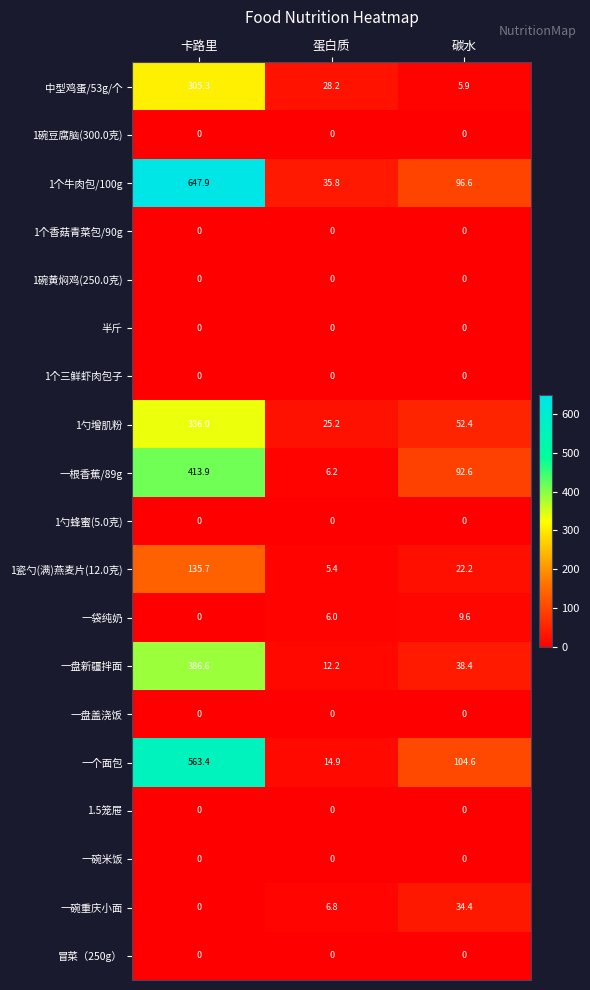

Between 蛋白质 and 碳水, which series saw the biggest shift?

一个面包